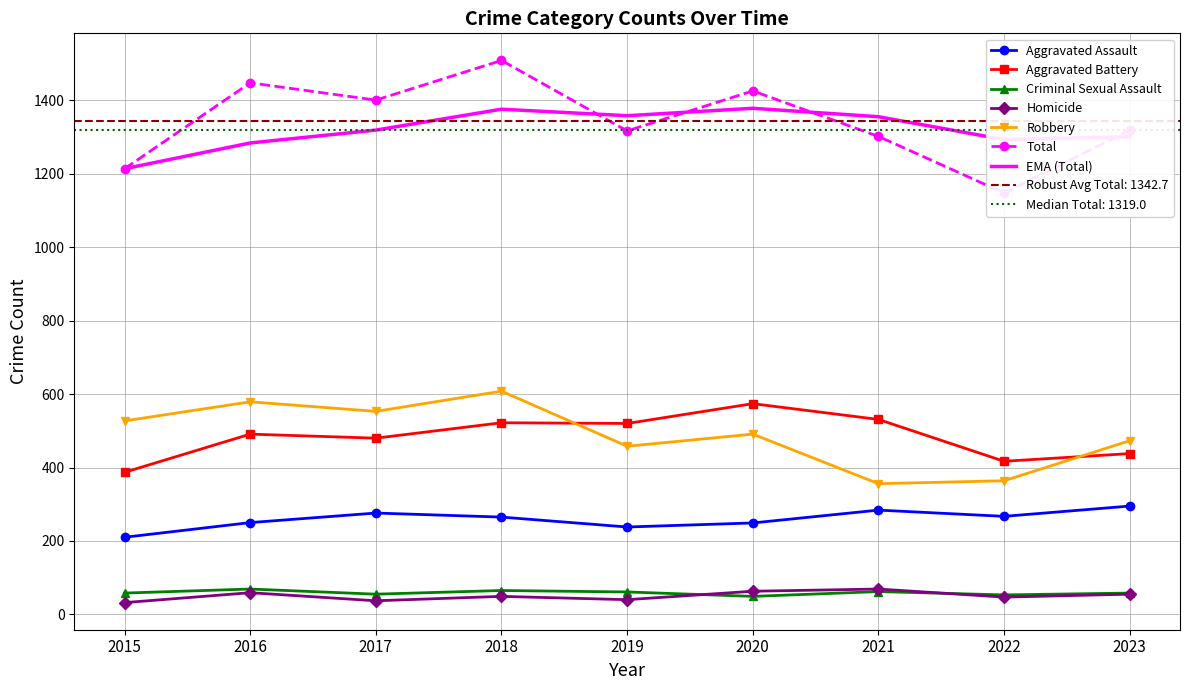

Which label corresponds to the smallest value in the chart?

2015